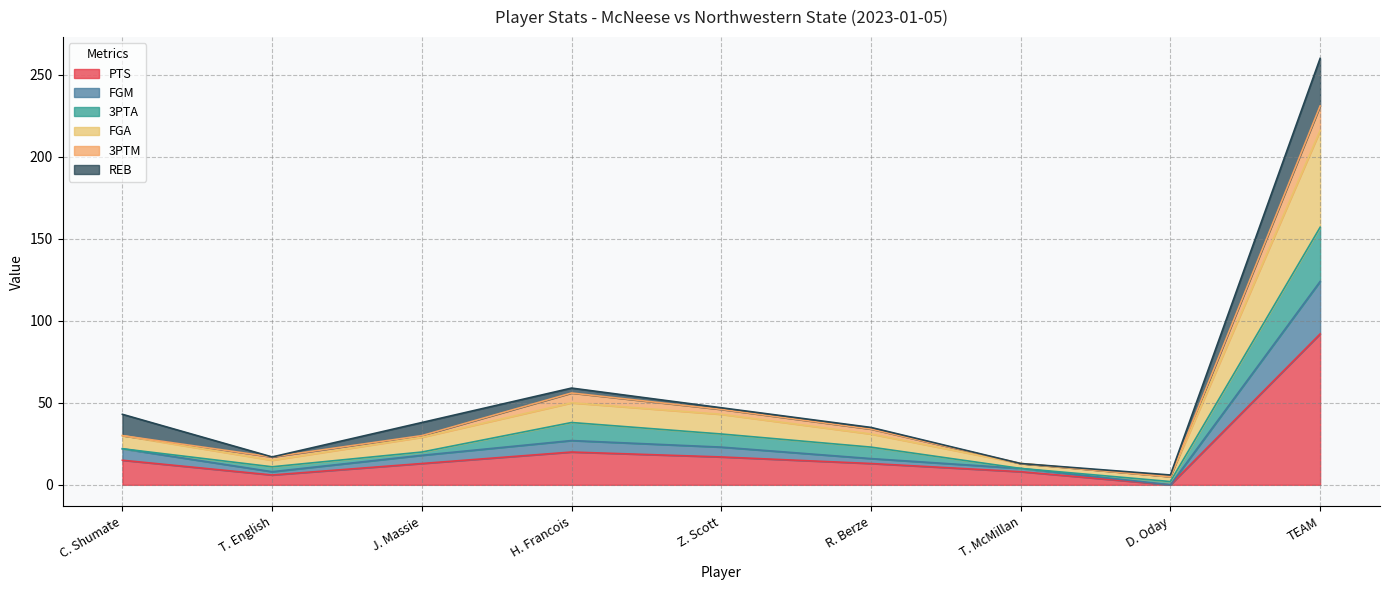

Read the PTS value at C. Shumate.

15